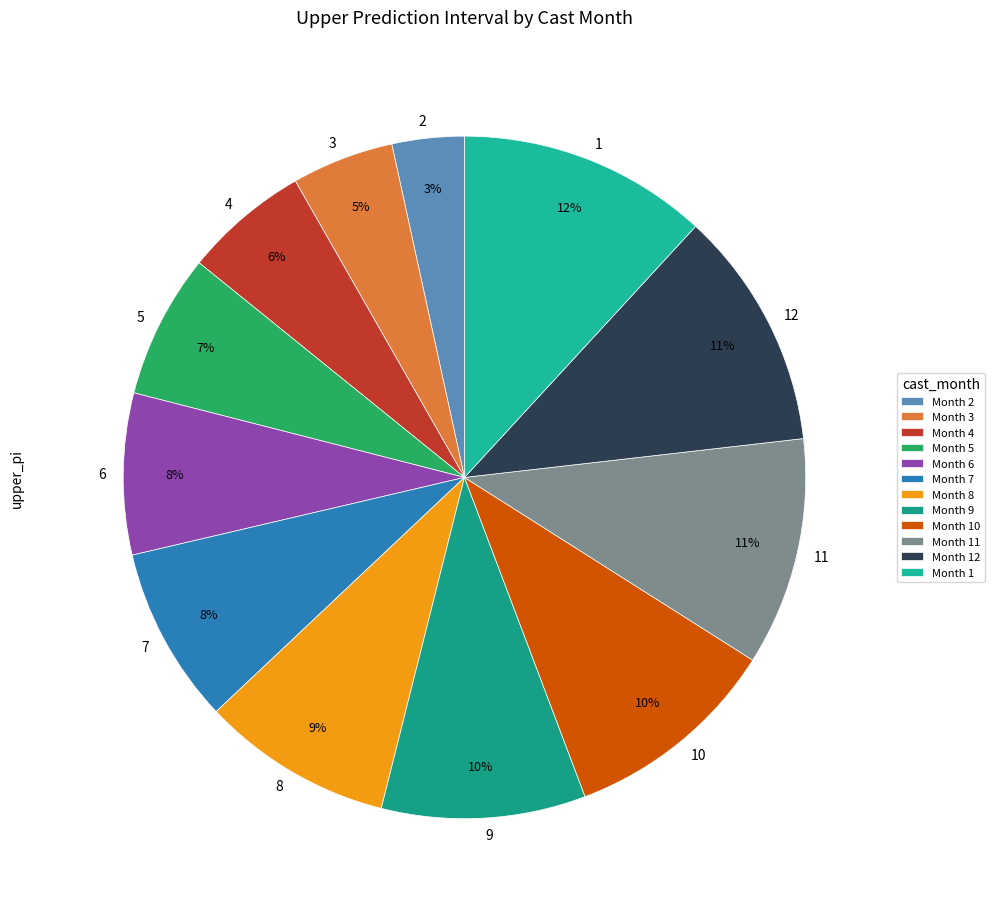

What is the largest slice in the pie chart?

1